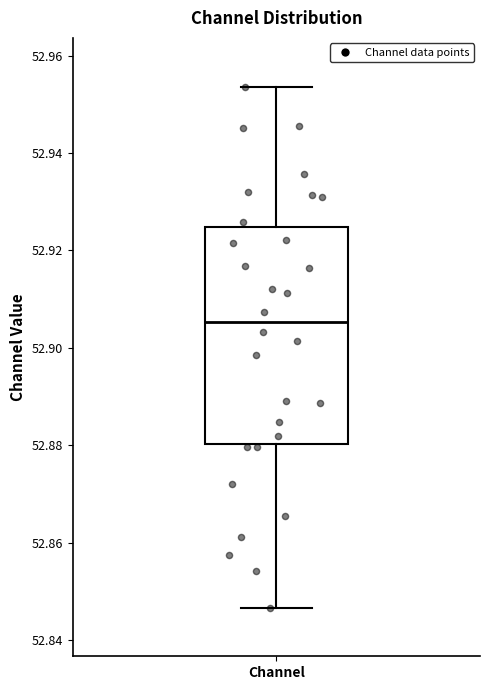

Transcribe this box plot: give where the median line is, the range the box spans, and where the two whiskers end, as read against the y-axis. The values are not printed on the chart, so give them approximately, as read against the axis.

median 52.906, box 52.880 to 52.924, whiskers 52.846 to 52.954